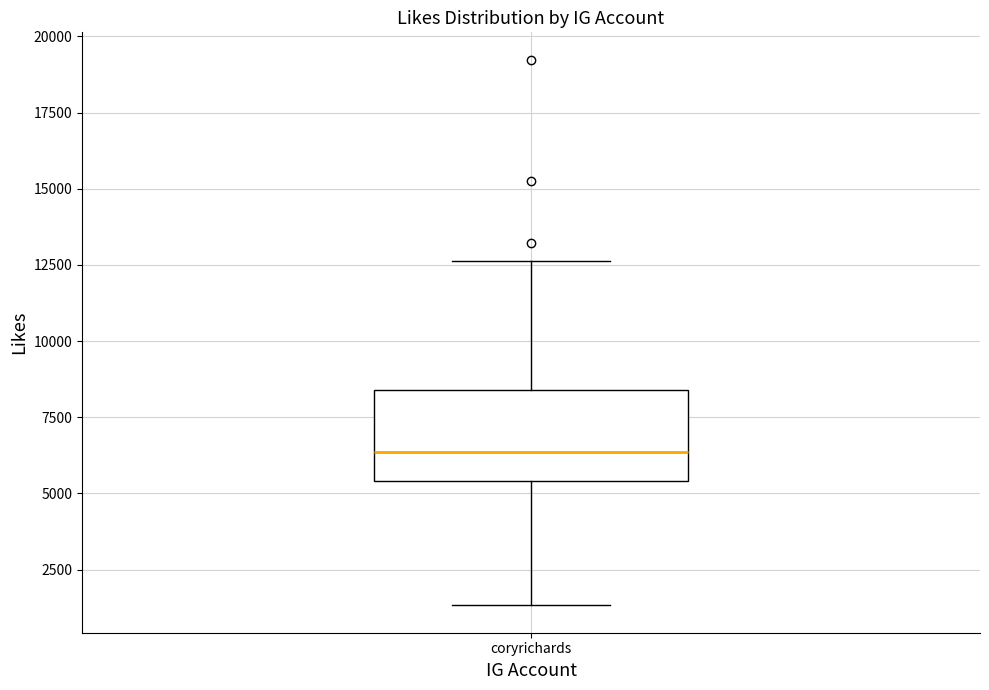

Read this box plot against the y-axis: the position of the median line, the range covered by the box, and the ends of both whiskers. The values are not printed on the chart, so give them approximately, as read against the axis.

median 6500, box 5500 to 8500, whiskers 1500 to 12500